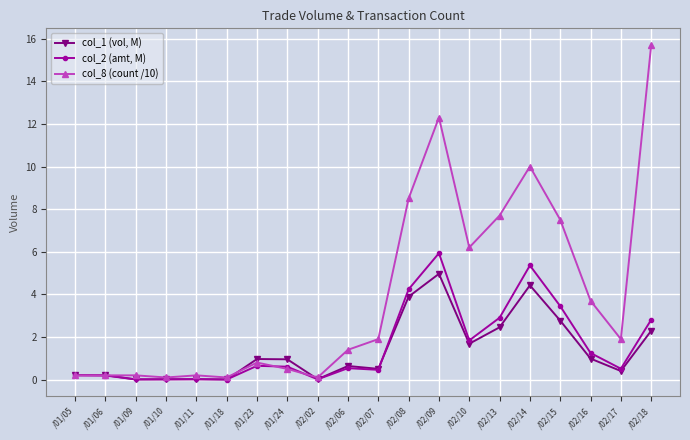

What is the maximum value for col_1 (vol, M)?

5.0